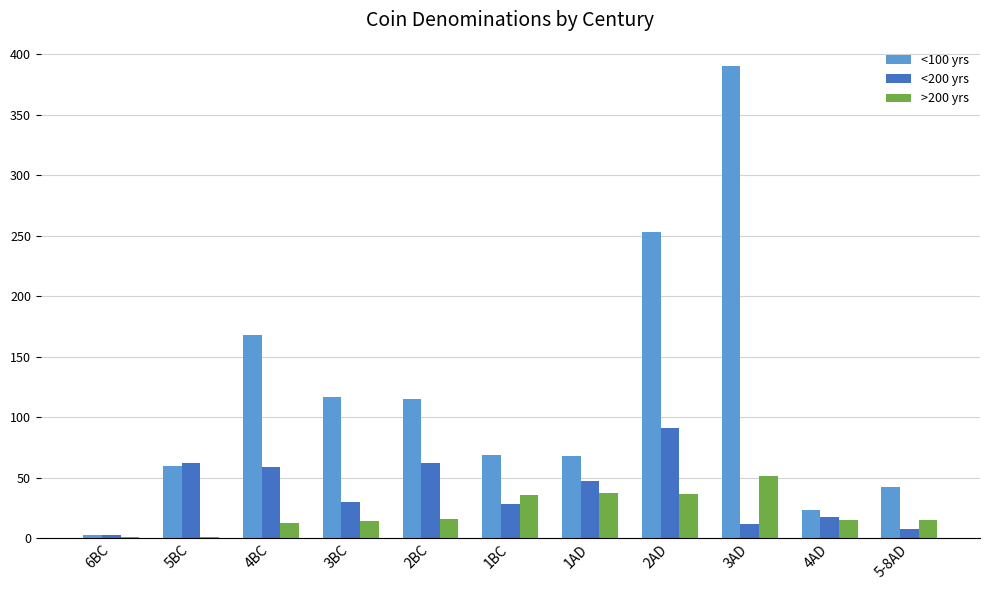

At which label does <100 yrs reach its peak?

3AD